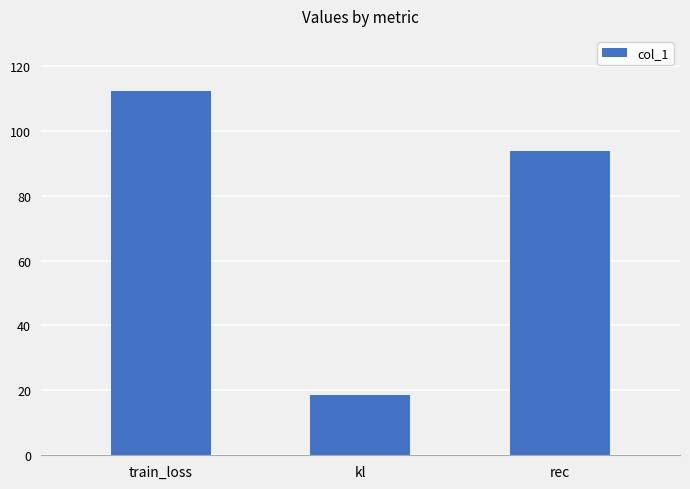

List the labels in order of value, largest first.

train_loss, rec, kl